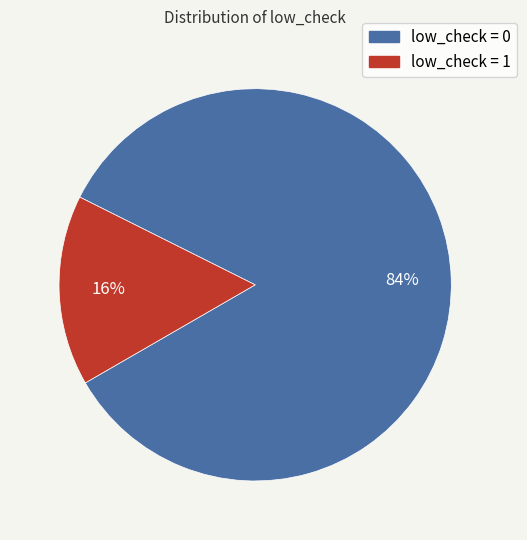

Combined, do low_check = 1 and low_check = 0 account for over 50%?

Yes